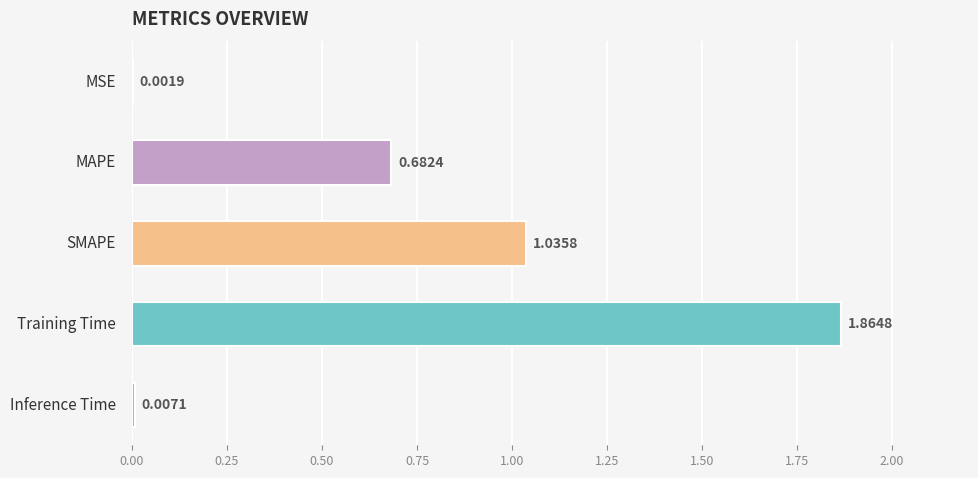

At which category does the chart reach its peak across all series?

Training Time